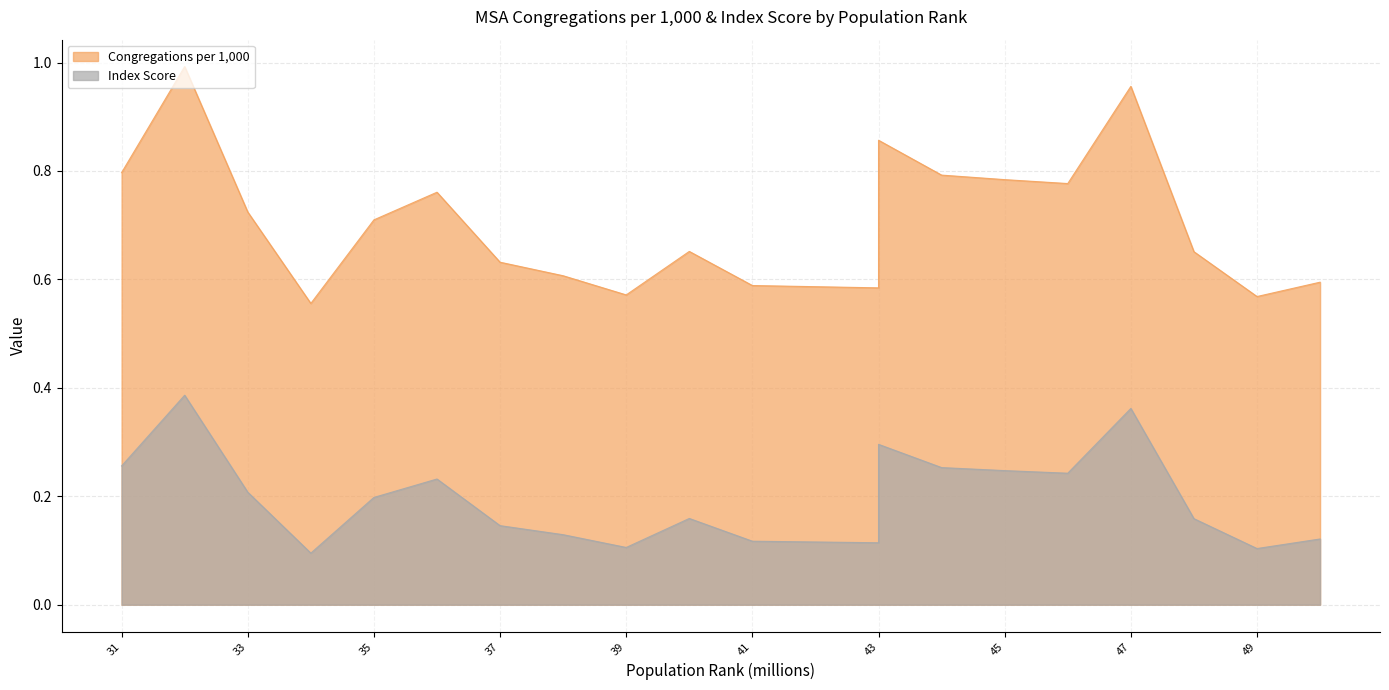

What is the highest value of the Index Score series?

0.4